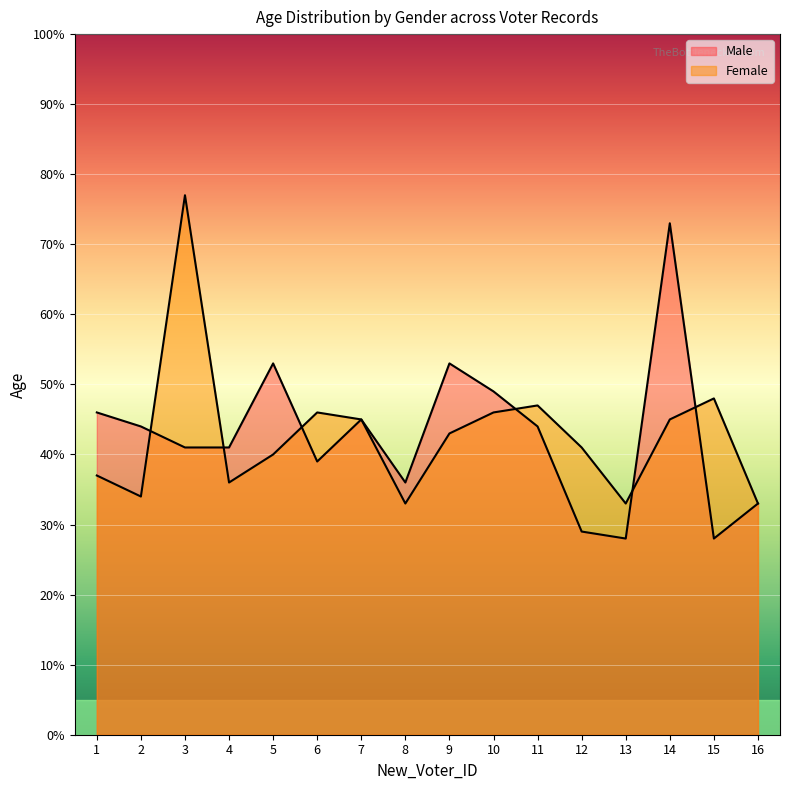

At which label does Male reach its minimum?

13